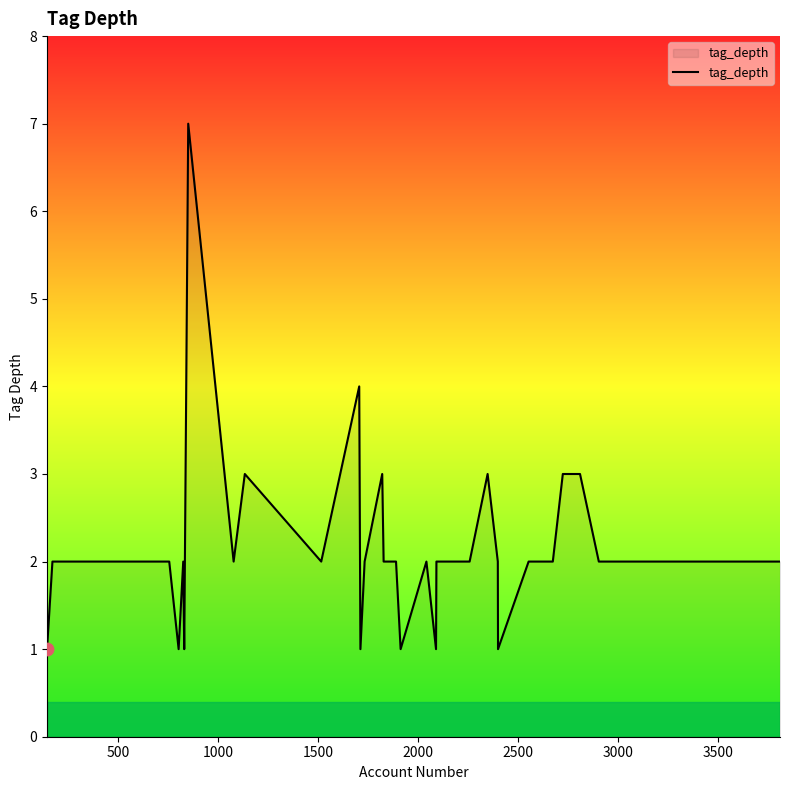

What is the difference between the maximum and minimum values?

6